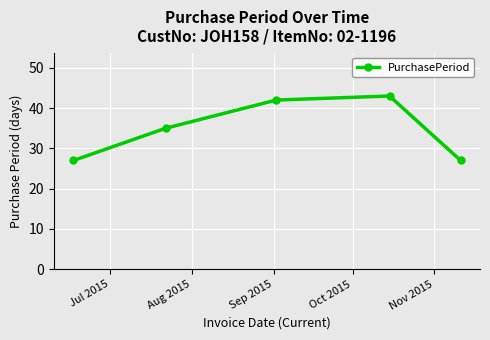

What is the smallest value displayed?

27